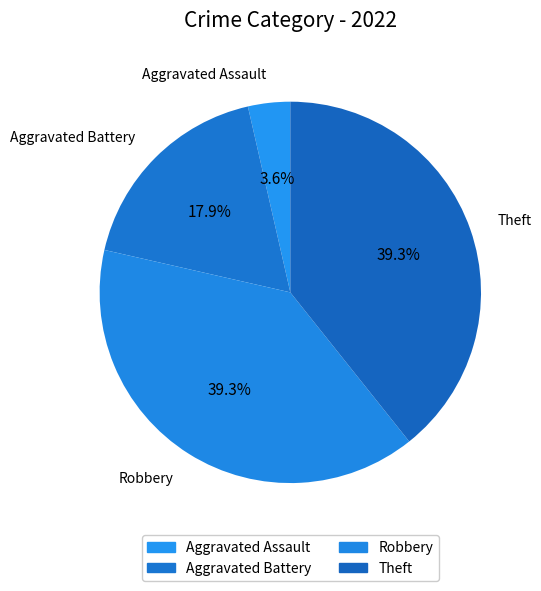

How many segments does this pie chart have?

4